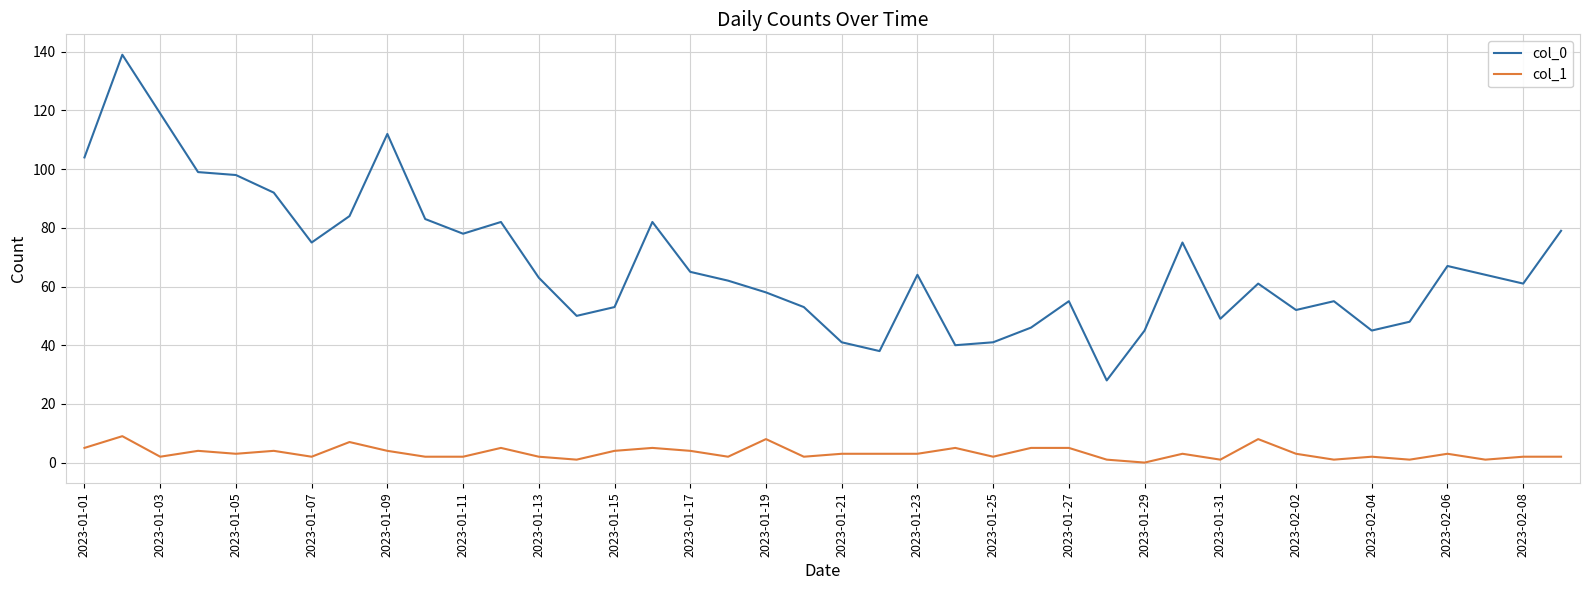

Which series has the largest total across all categories?

col_0